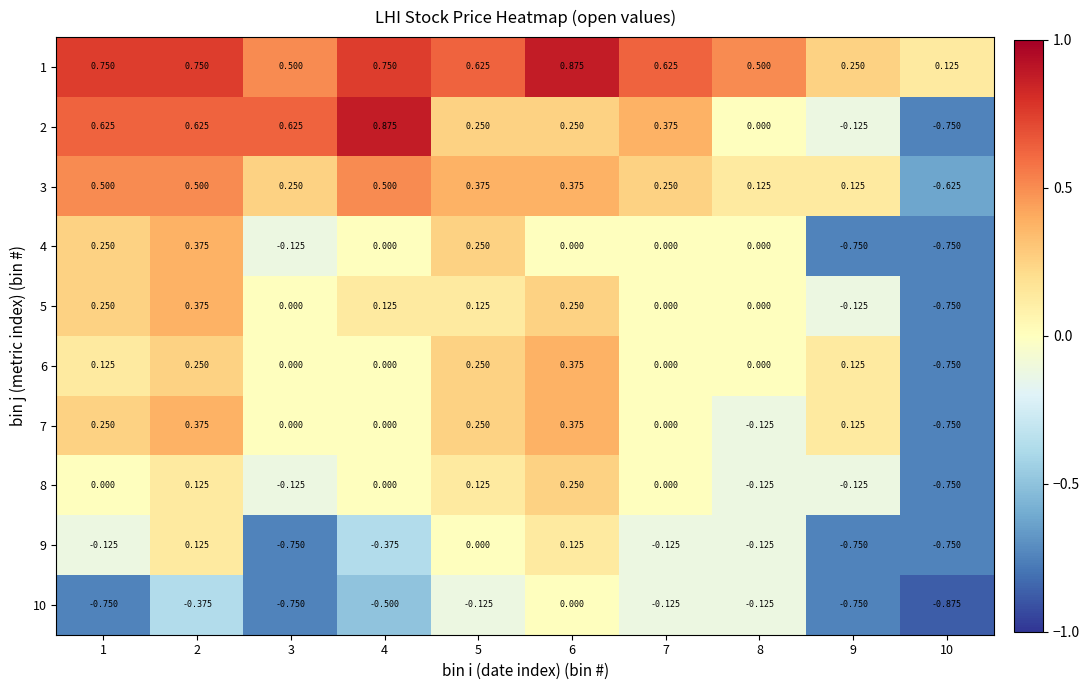

How many data points does each series have?

10